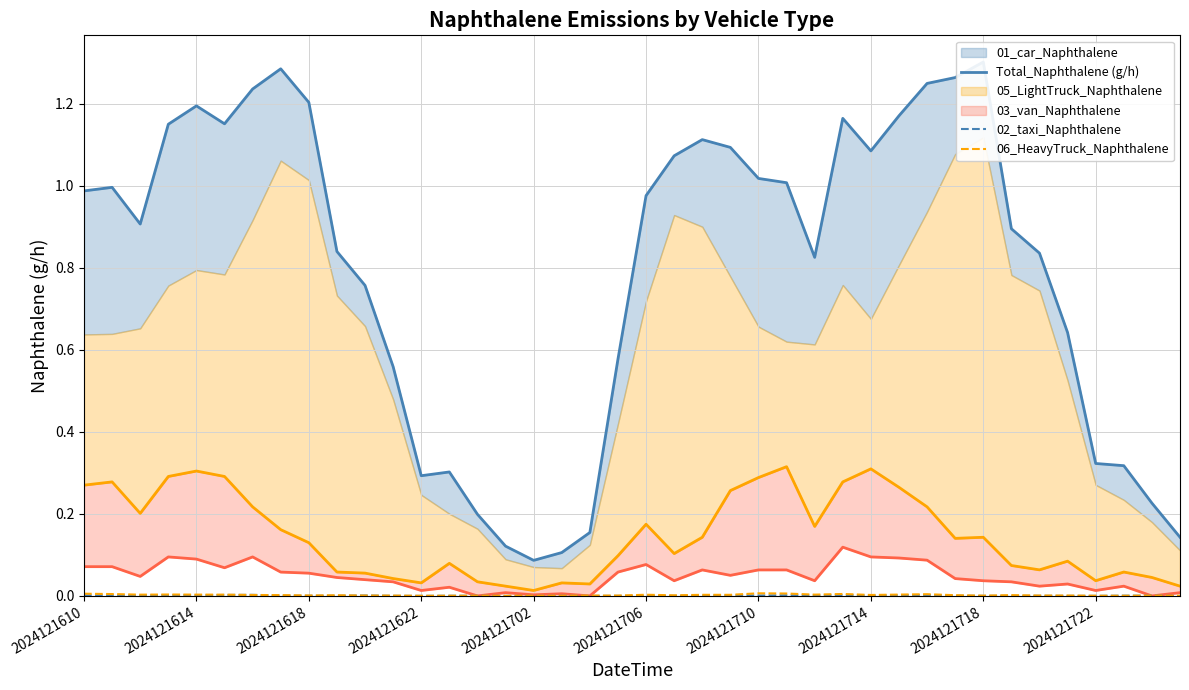

Is the value of 03_van_Naphthalene_line at 10 greater than the value of 02_taxi_Naphthalene at 26?

Yes